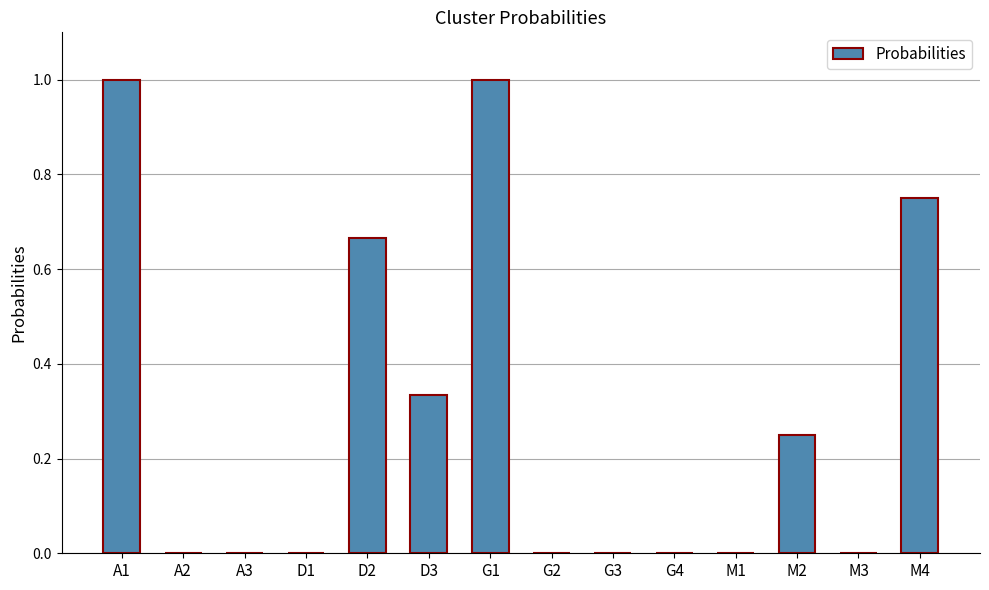

What is the greatest value displayed?

1.0